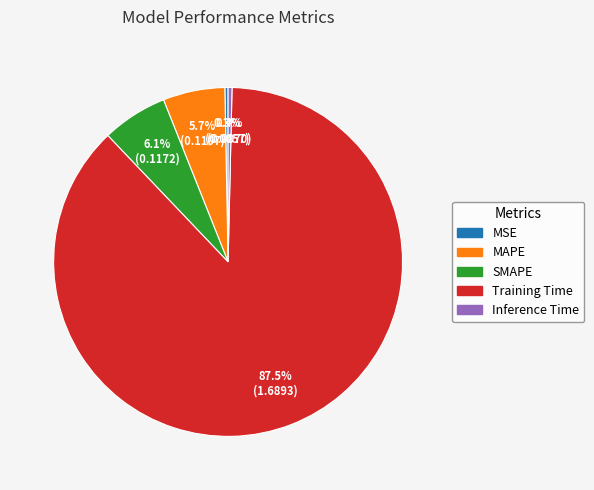

To the nearest percent, what is the difference between the Inference Time and SMAPE slice percentages?

6%